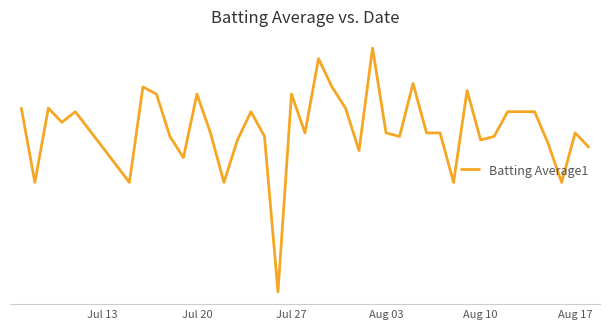

Does the chart have visible grid lines?

No